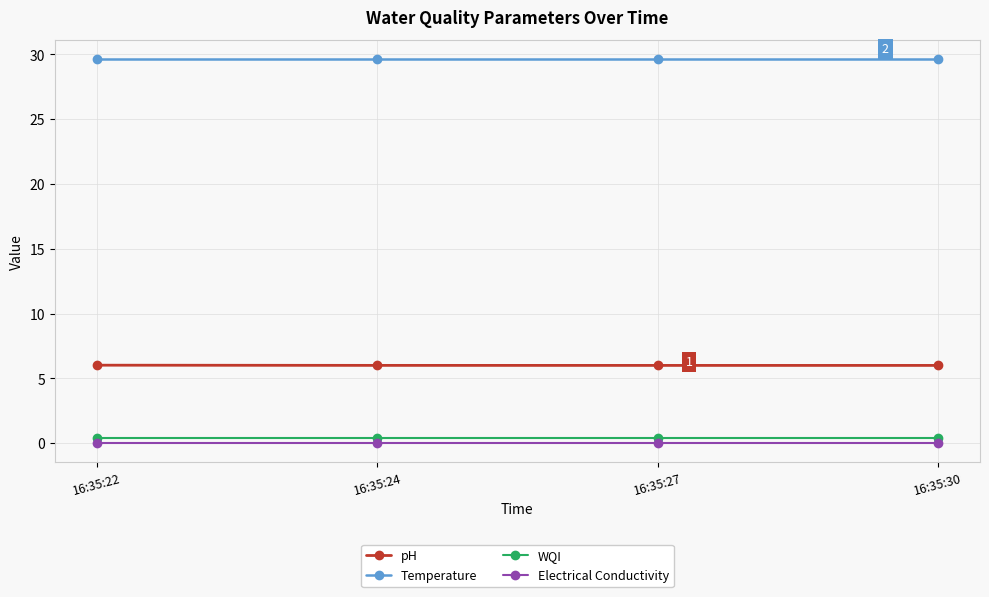

Count the number of categories in the chart.

4